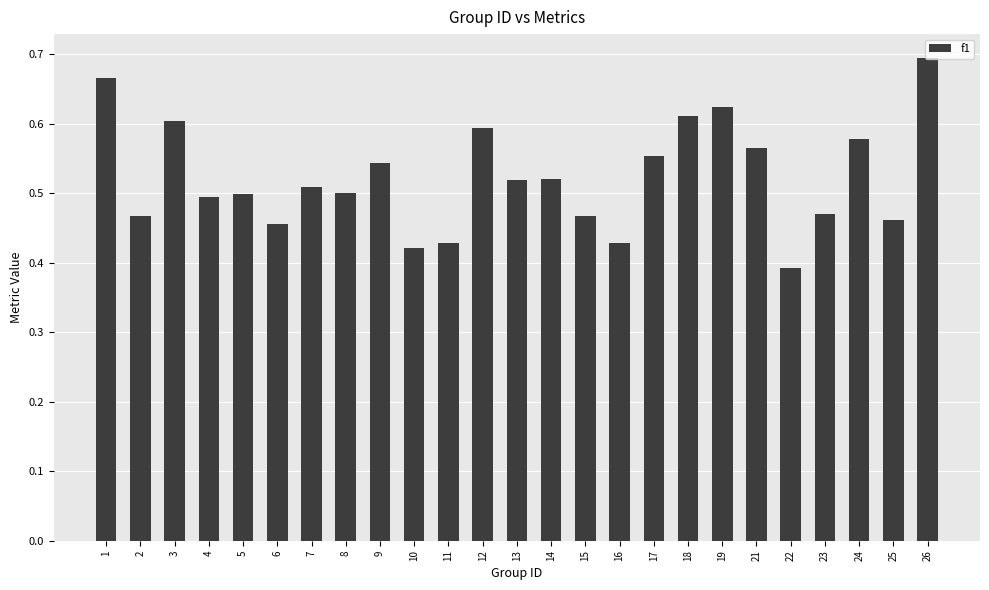

At which category does the chart reach its peak across all series?

26